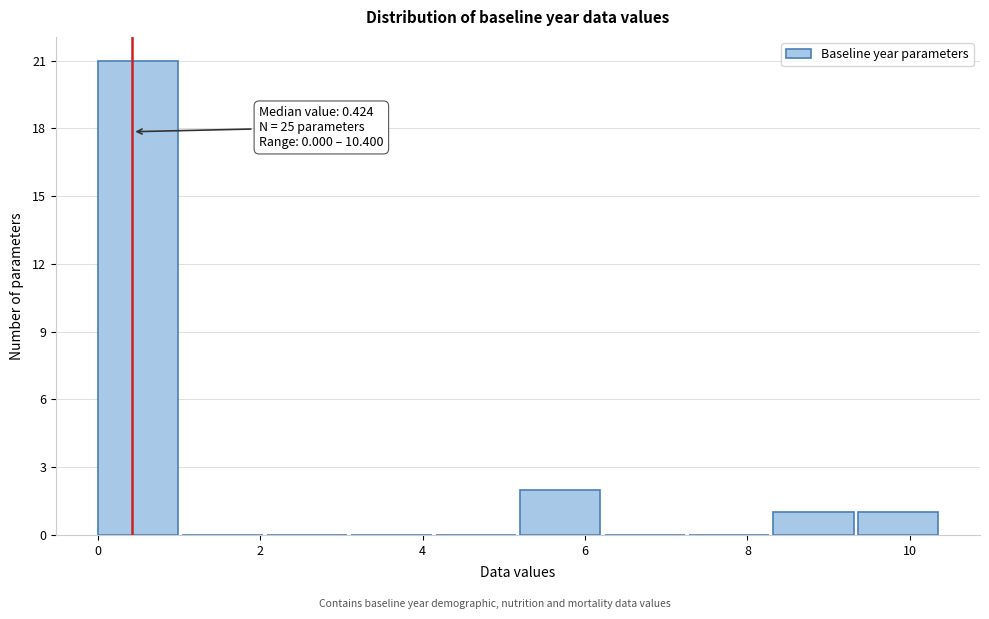

Over which range of the x-axis is the bar tallest?

0.00 to 1.04